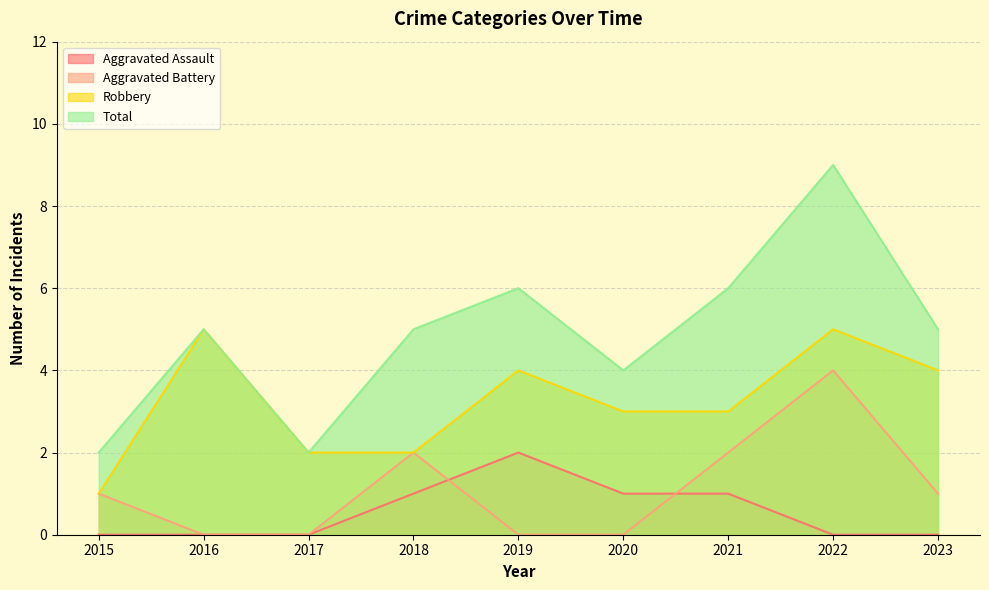

Where is Robbery nearest to the value 3?

2020